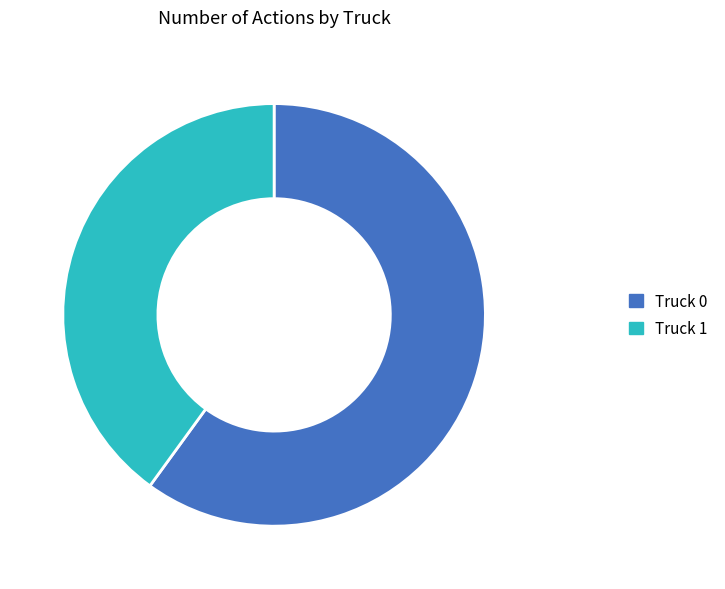

Combined, do Truck 1 and Truck 0 account for over 50%?

Yes